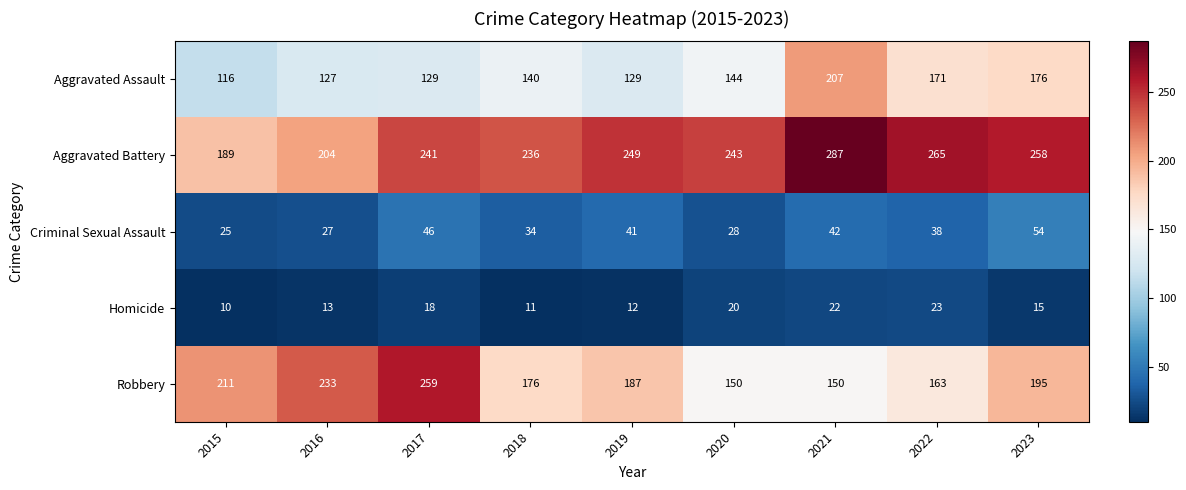

At 2022, list the series in order from largest to smallest.

Aggravated Battery, Aggravated Assault, Robbery, Criminal Sexual Assault, Homicide